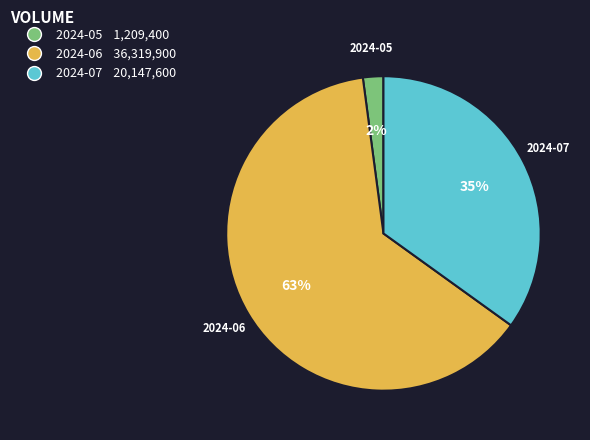

Is it true that 2024-05 is 14% of the pie?

False